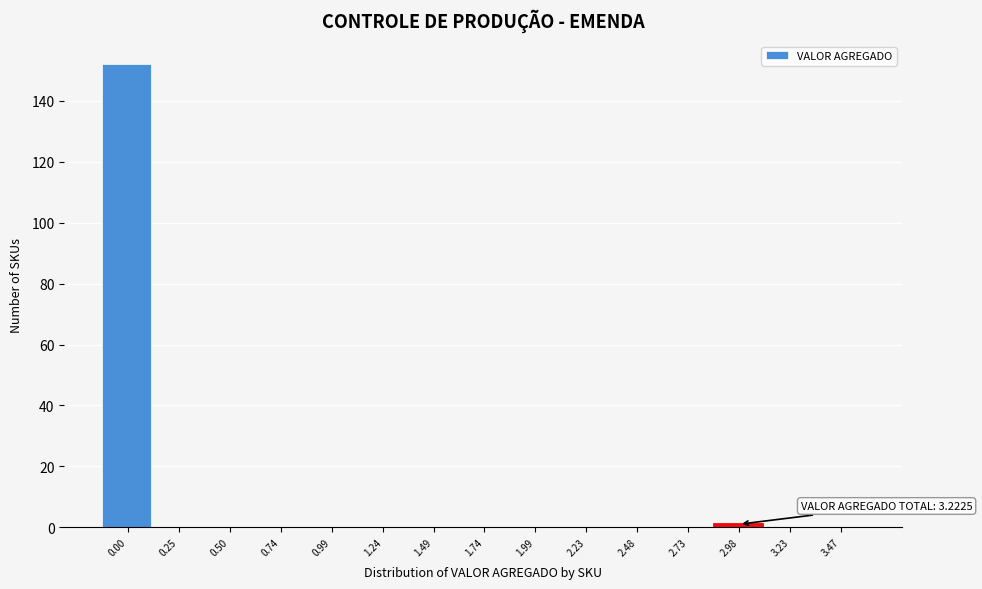

Reading left to right, transcribe all the data shown in this chart.

0.00=152	0.25=0	0.50=0	0.74=0	0.99=0	1.24=0	1.49=0	1.74=0	1.99=0	2.23=0	2.48=0	2.73=0	2.98=1	3.23=0	3.47=0